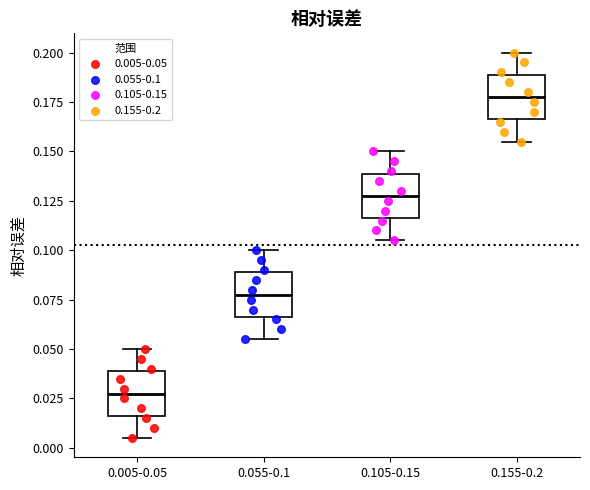

Reading left to right, read every box against the y-axis: the position of its median line, the range the box covers, and the ends of its whiskers. The values are not printed on the chart, so give them approximately, as read against the axis.

0.005-0.05: median 0.030, box 0.015 to 0.040, whiskers 0.005 to 0.050
0.055-0.1: median 0.080, box 0.065 to 0.090, whiskers 0.055 to 0.100
0.105-0.15: median 0.130, box 0.115 to 0.140, whiskers 0.105 to 0.150
0.155-0.2: median 0.180, box 0.165 to 0.190, whiskers 0.155 to 0.200